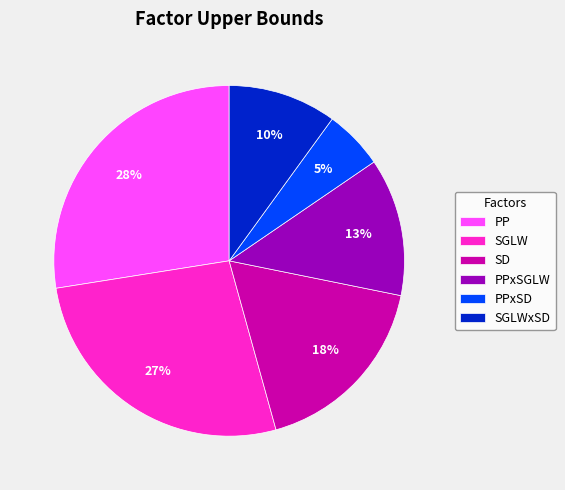

To the nearest percent, what is the average slice percentage?

17%